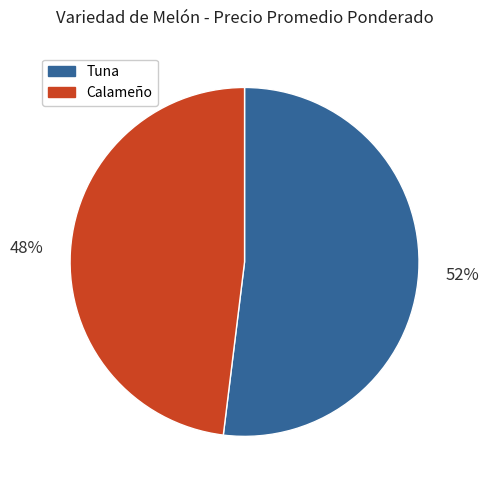

True or false: Calameño accounts for 62% of the total.

False